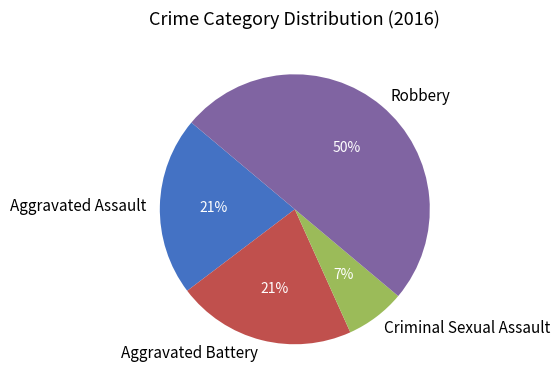

What is the ratio of the value at Aggravated Assault to the value at Aggravated Battery?

1.0